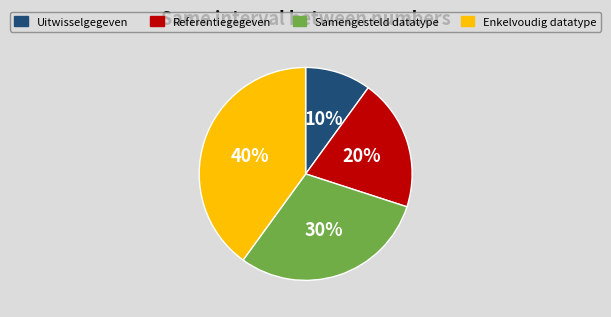

How many segments does this pie chart have?

4